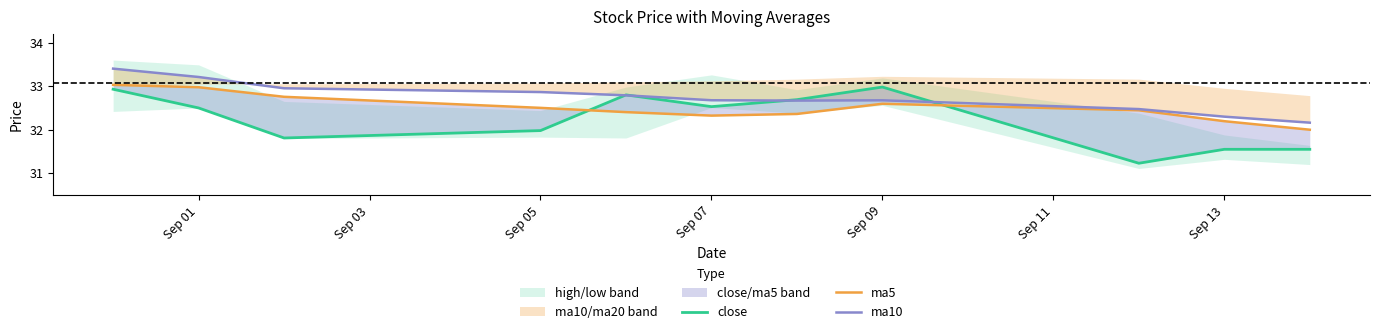

Rank the series by their average value, from highest to lowest.

ma10, ma5, close